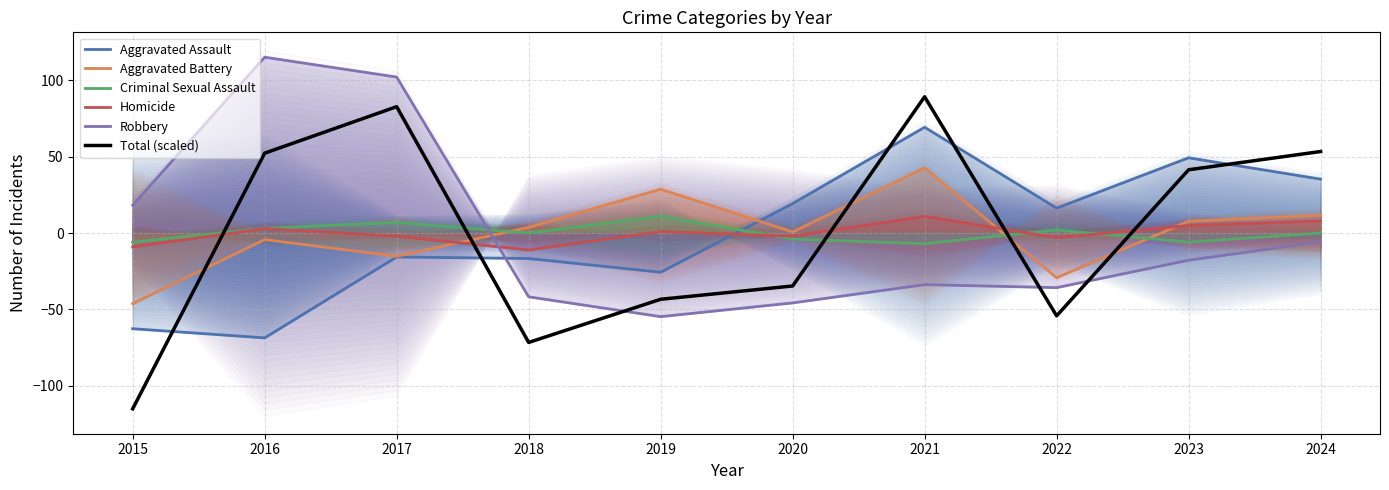

What is the value of the Criminal Sexual Assault point at the 5th from the left?

11.0